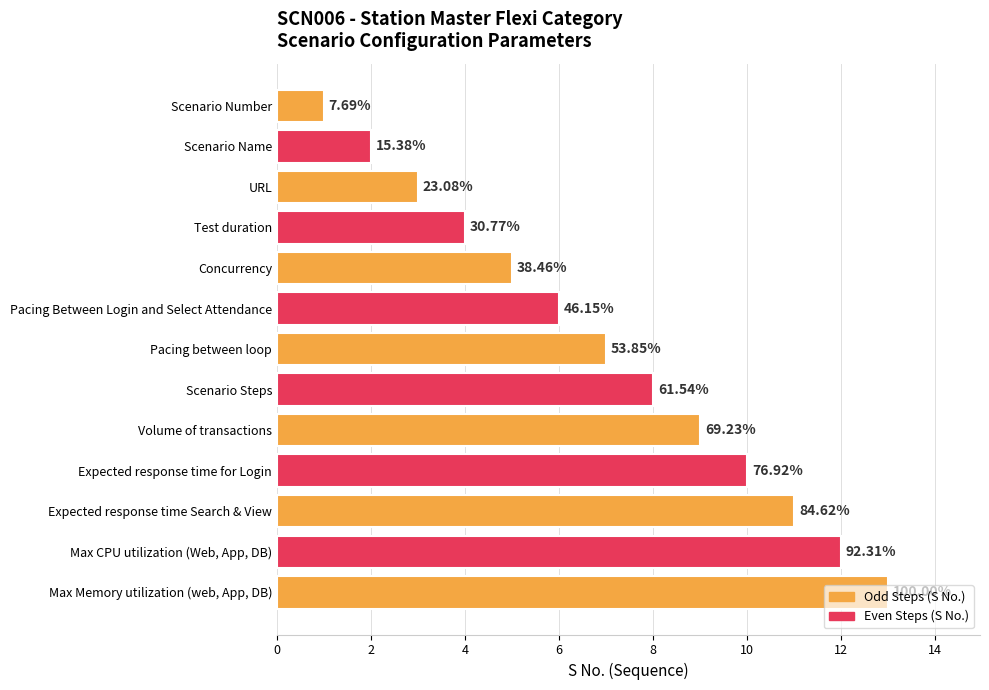

How many bars are there in total?

13